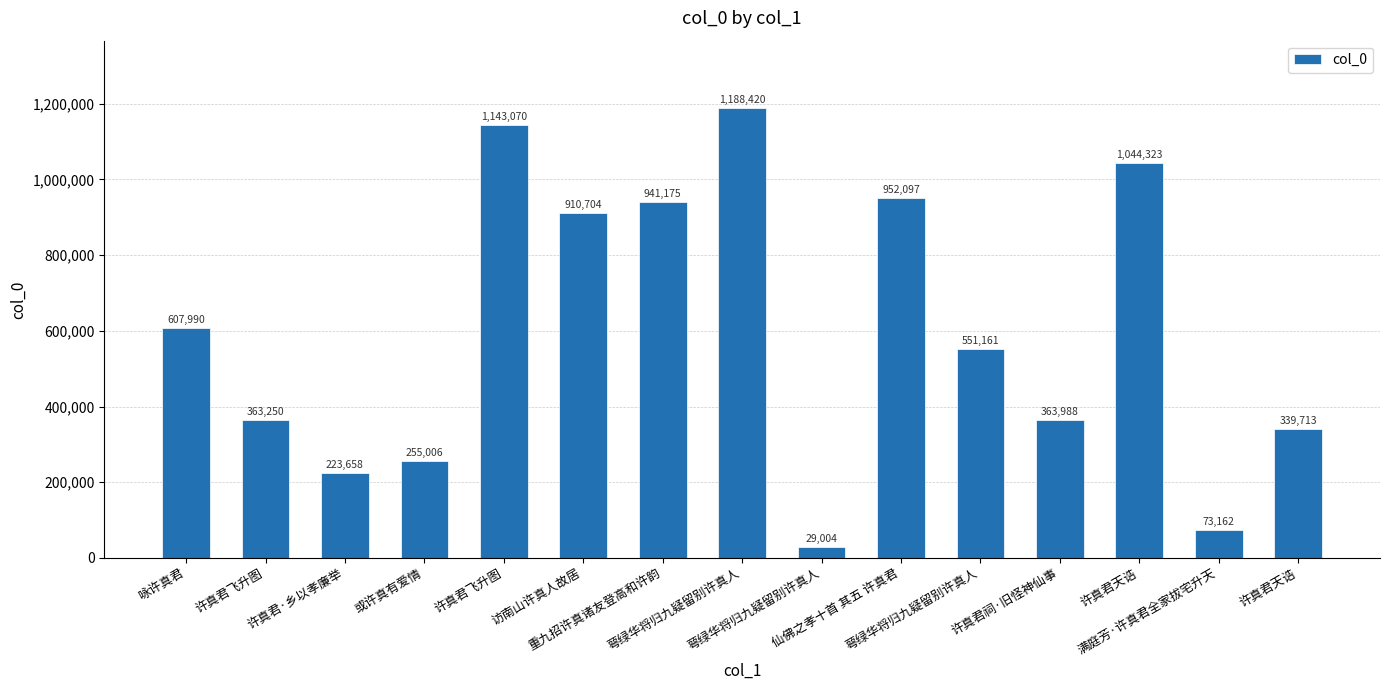

How many values are below 551161?

7